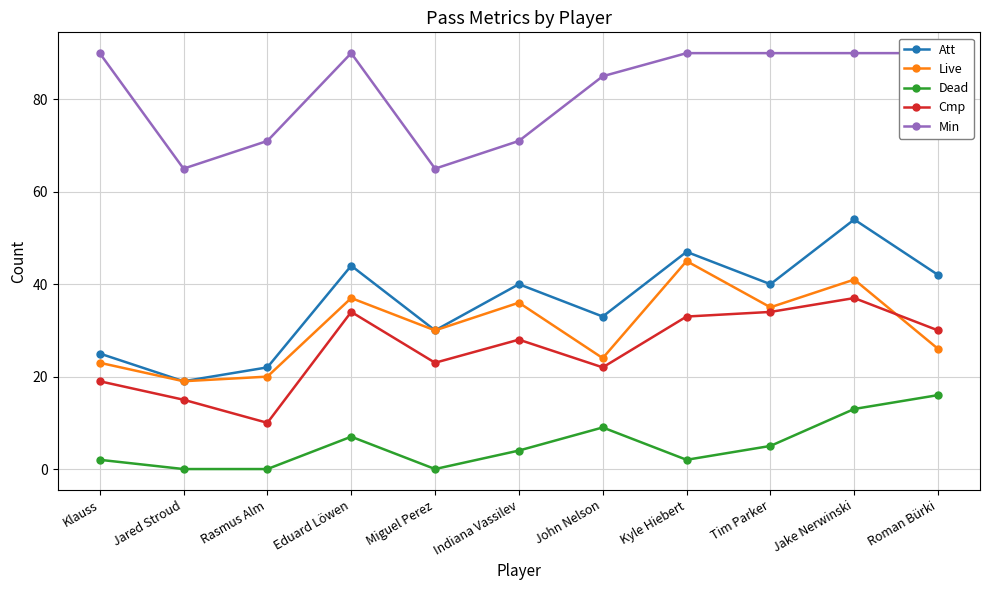

True or false: Dead has a value of 0 at Jared Stroud.

True